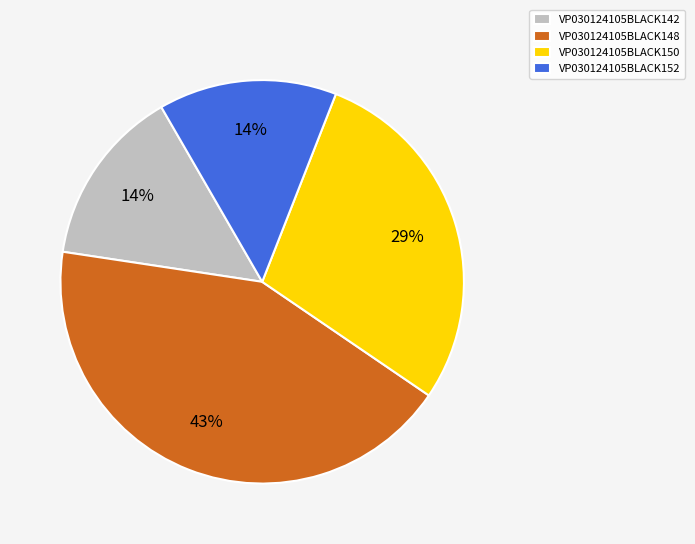

Is the sum of VP030124105BLACK150 and VP030124105BLACK142 greater than half?

No